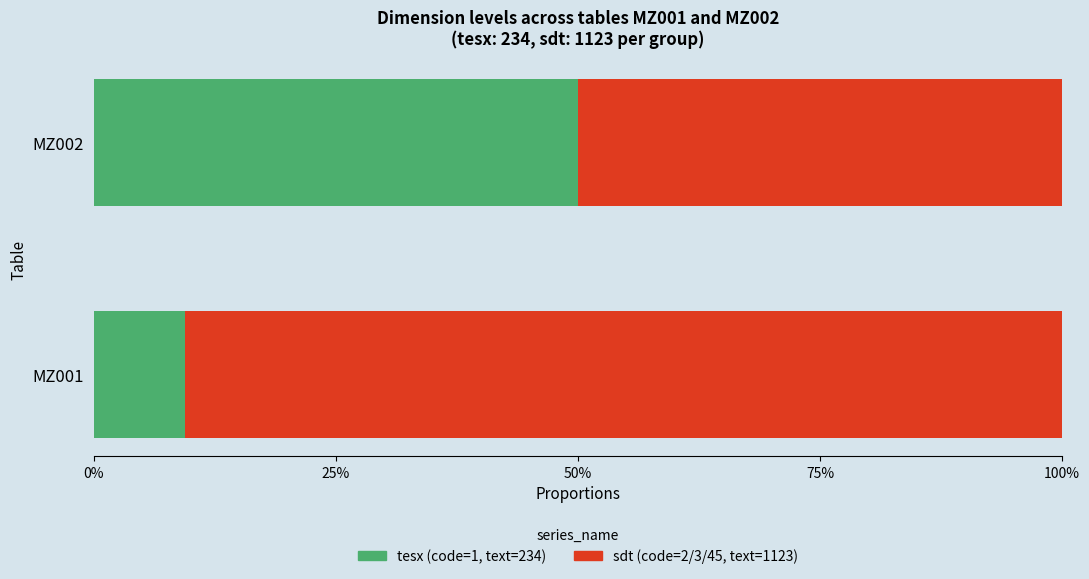

True or false: sdt (remaining) has a value of 0.9 at MZ001.

True